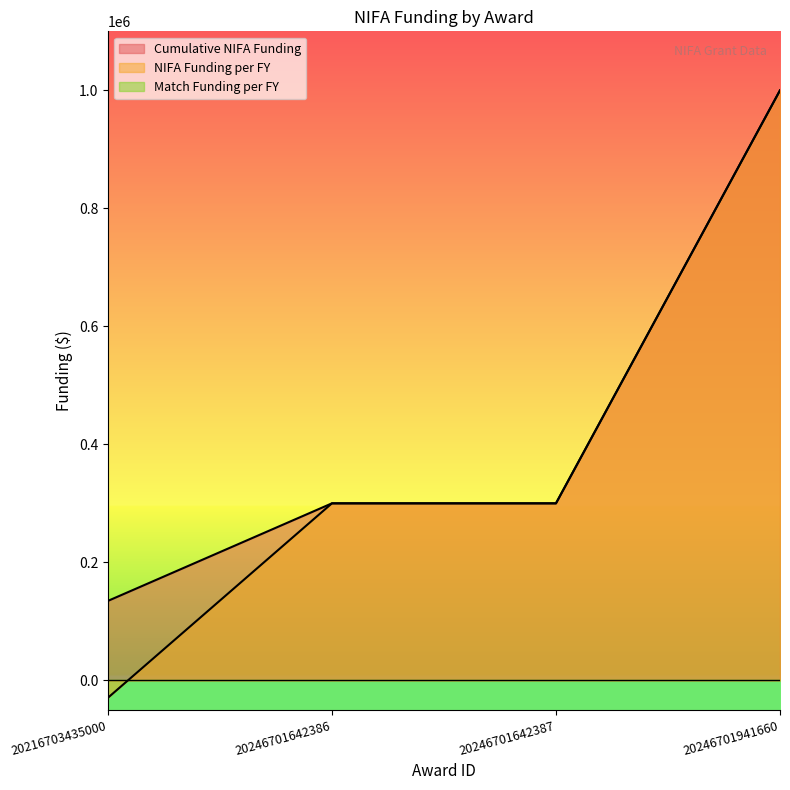

What is the minimum value shown in the chart?

-29577.4